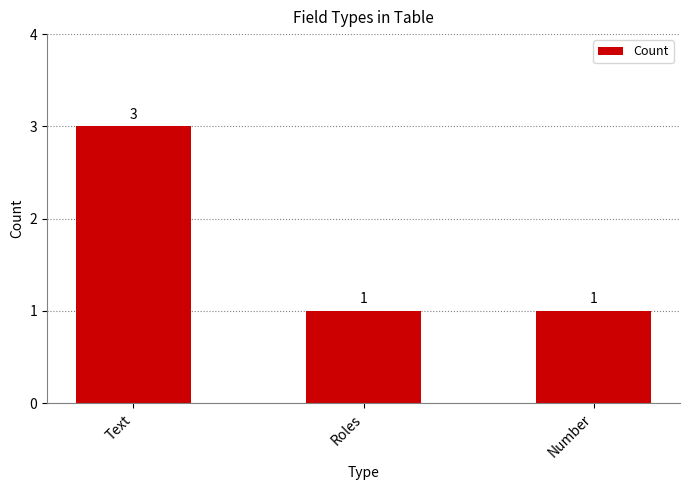

What is the greatest value displayed?

3